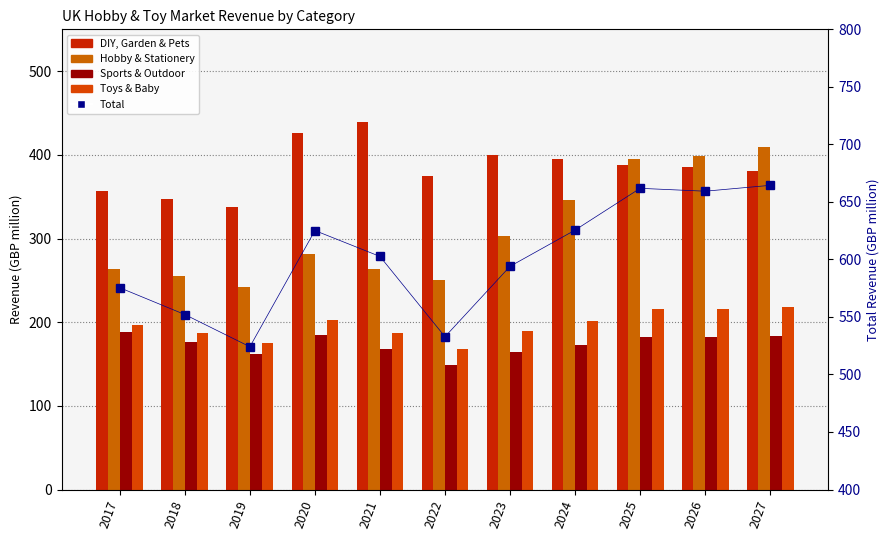

How many data points in Hobby & Stationery are above 281?

6